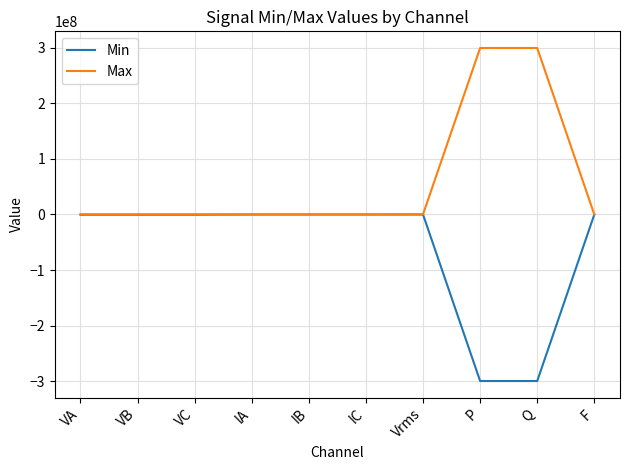

The Min series shows -197871225.6 at Vrms. True or false?

False